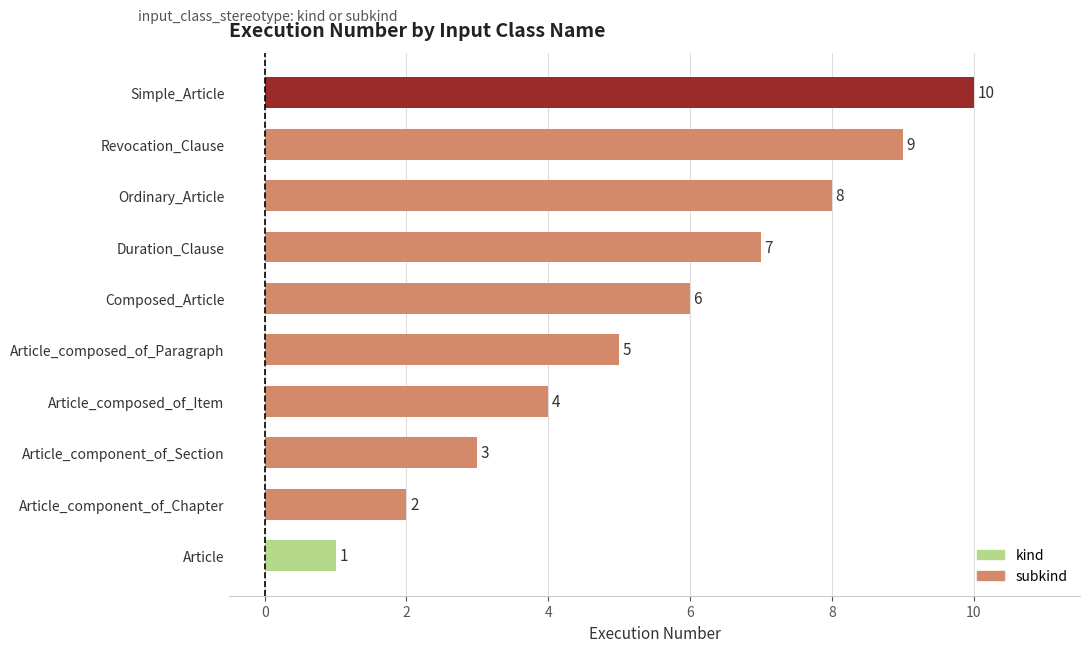

True or false: the data shows 10 at Simple_Article.

True